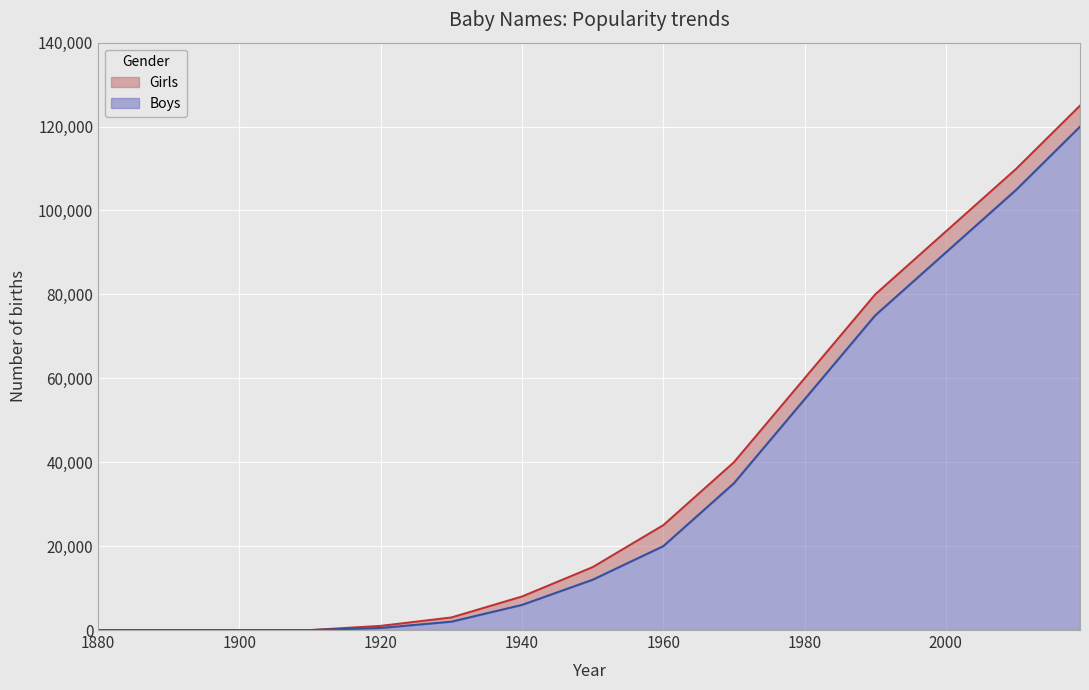

True or false: Boys has more than 2 interior local peaks.

False